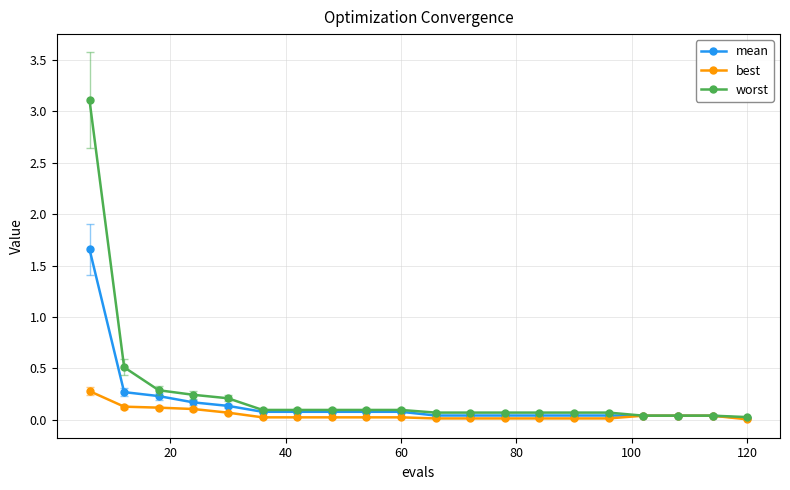

Does the chart have visible grid lines?

Yes